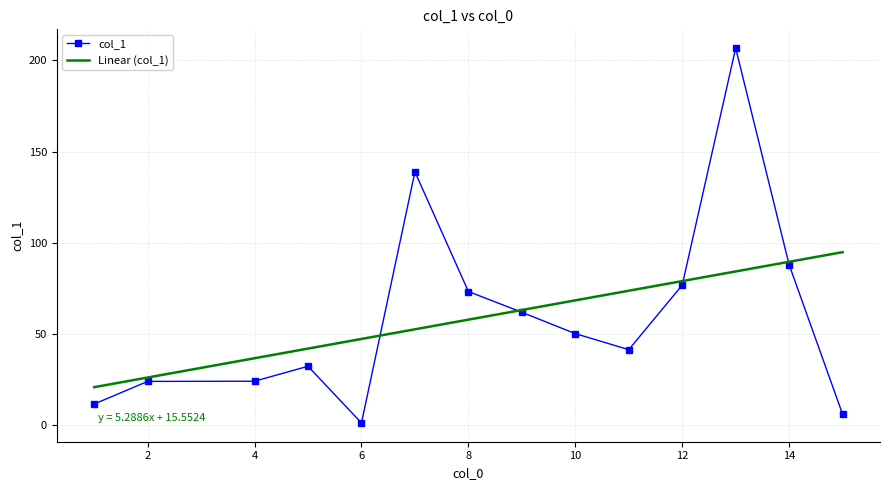

What is the lowest value of the Linear (col_1) series?

20.8